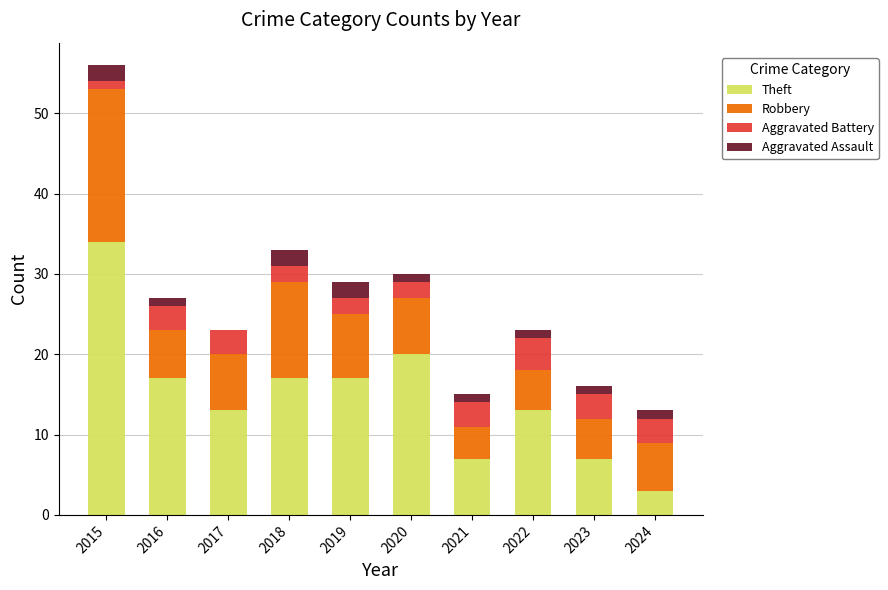

Count the number of categories in the chart.

10